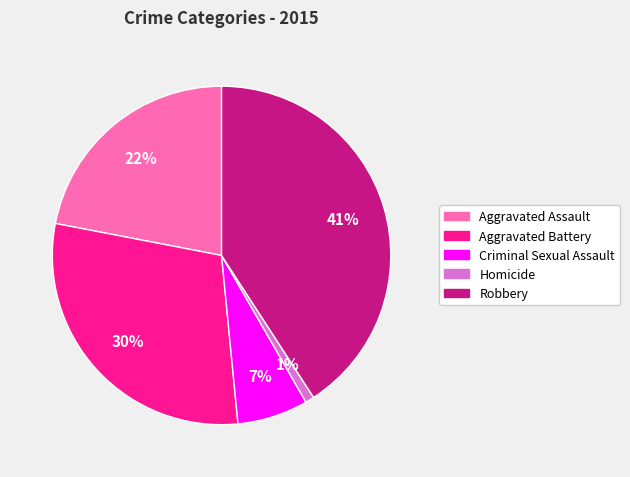

To the nearest percent, what is the difference between the Homicide and Aggravated Battery slice percentages?

29%